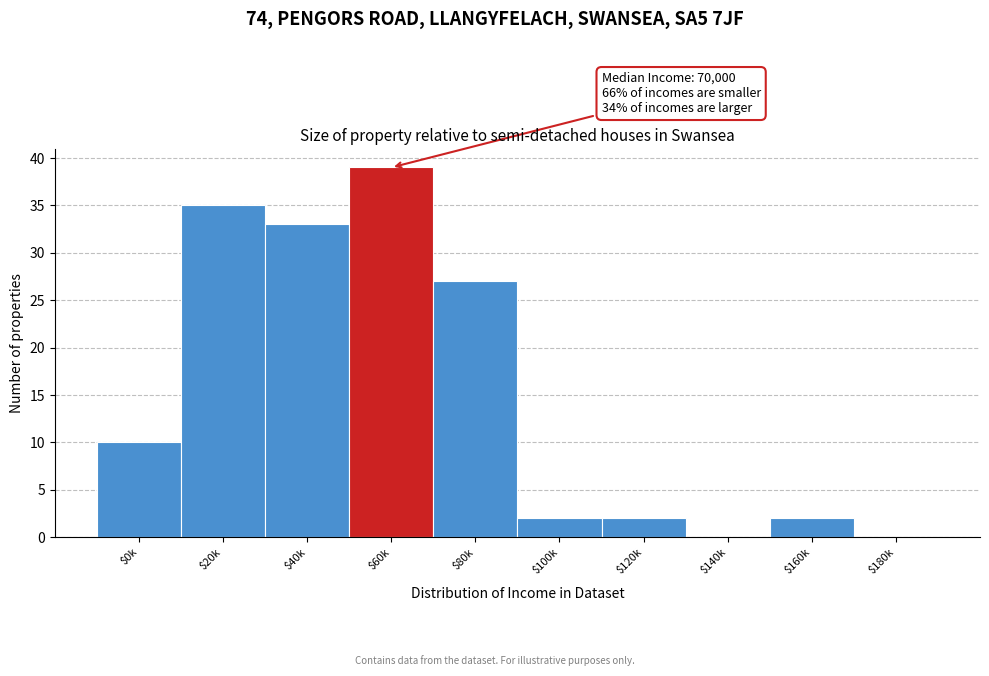

Is it true that the value at $180k is 0?

True